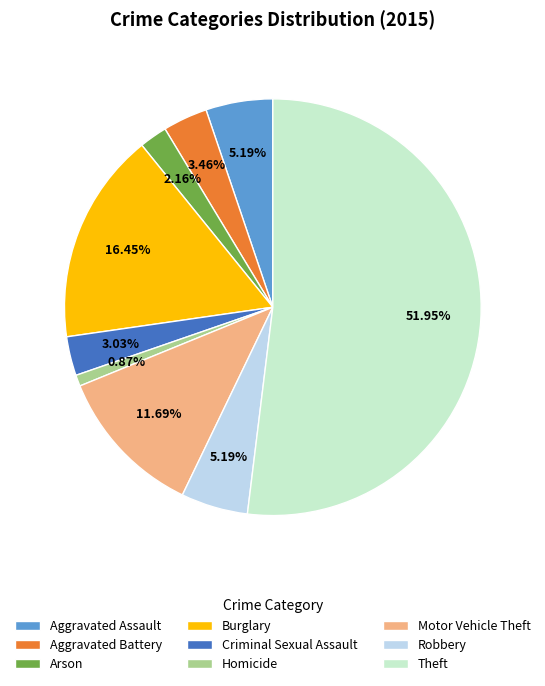

Count the number of slices in the pie.

9